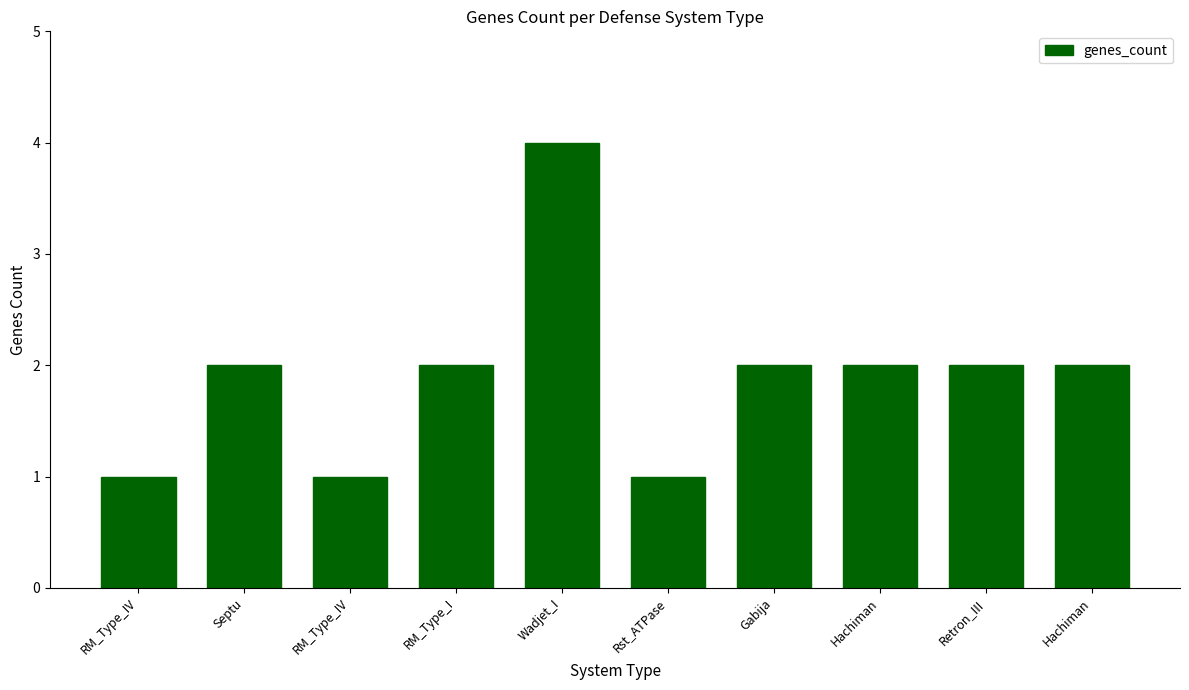

Count the number of categories in the chart.

10